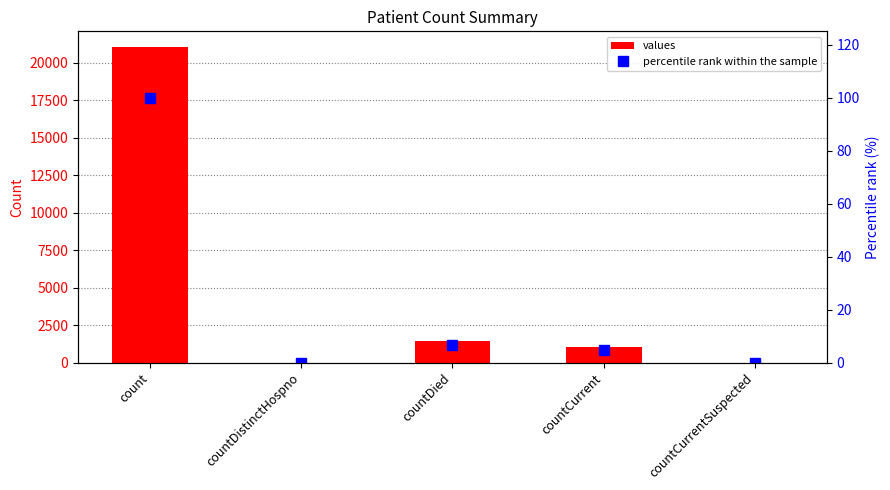

Reading left to right, what are all the values shown in this chart?

values: count=21050.0	countDistinctHospno=0.0	countDied=1405.0	countCurrent=1006.0	countCurrentSuspected=0.0
percentile rank within the sample: count=100.0	countDistinctHospno=0.0	countDied=6.7	countCurrent=4.8	countCurrentSuspected=0.0